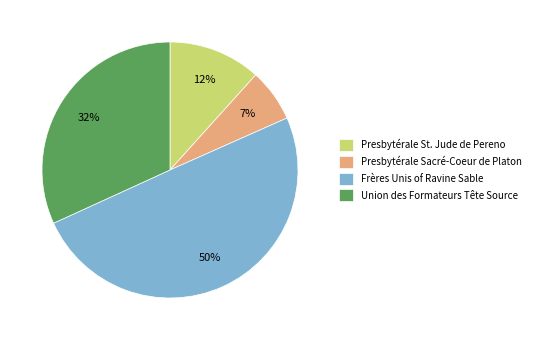

To the nearest percent, what percentage of the pie is Frères Unis of Ravine Sable?

50%